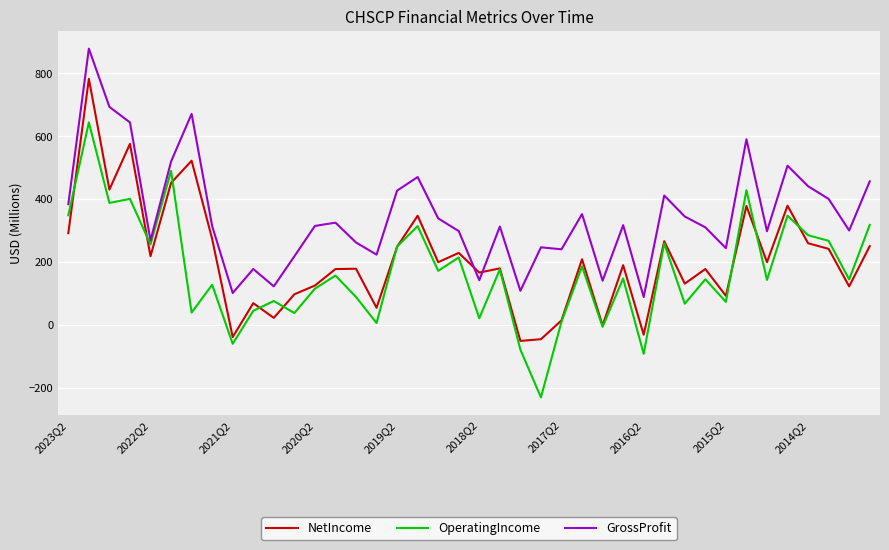

How many times do NetIncome and GrossProfit cross each other?

2